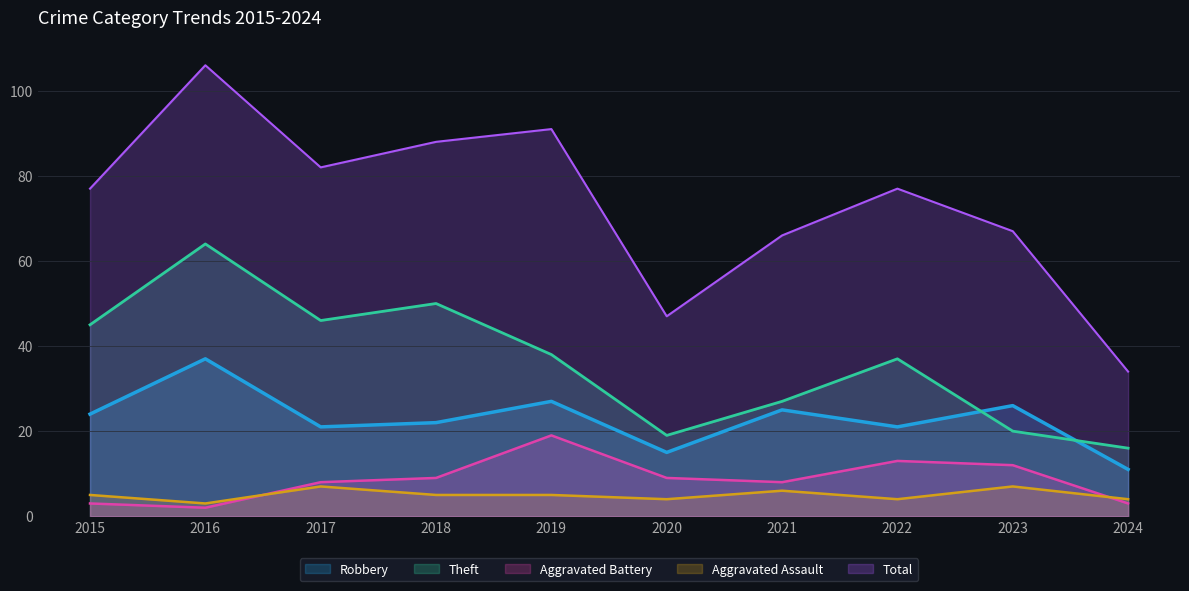

Which has a higher value, 2024 or 2018?

2018